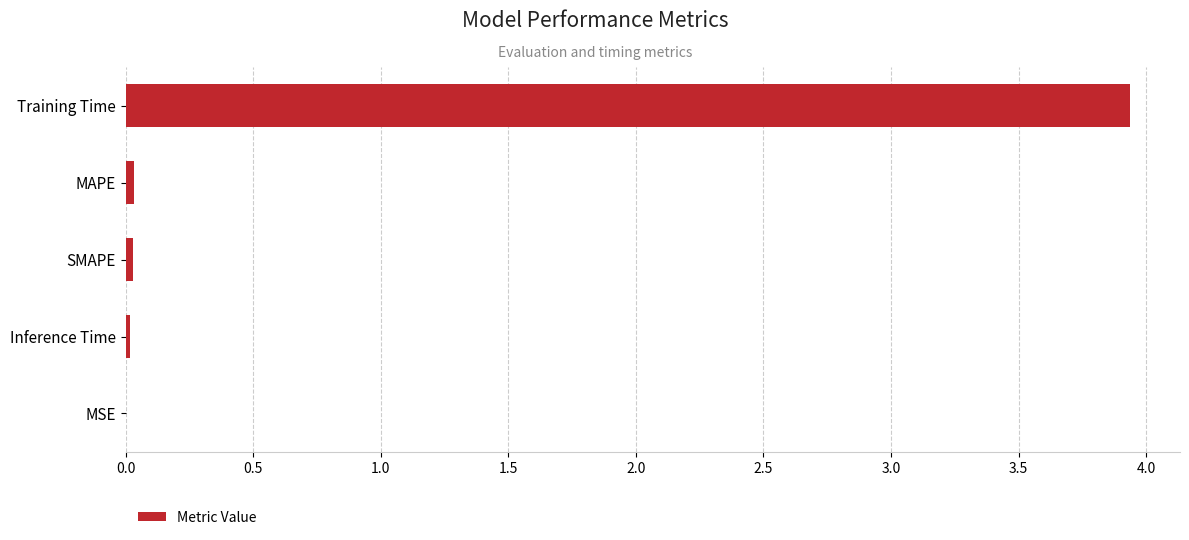

What is the sum of all values?

4.0